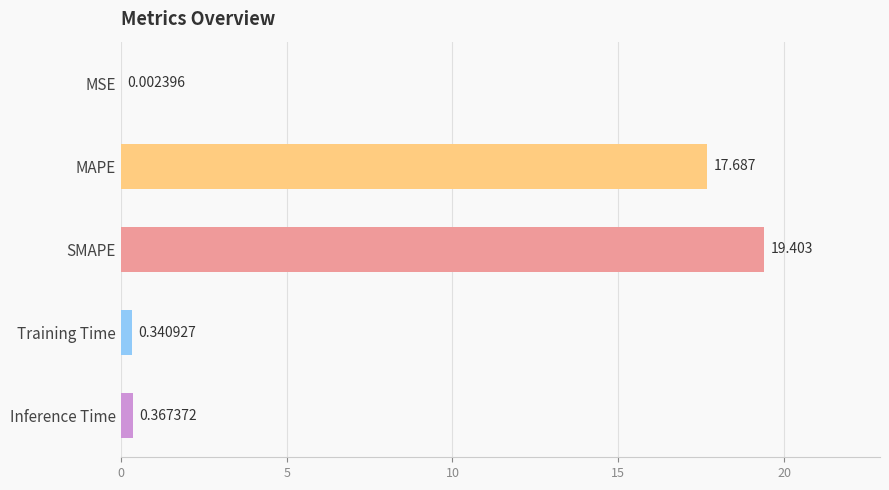

At which label is the value closest to 9?

Inference Time